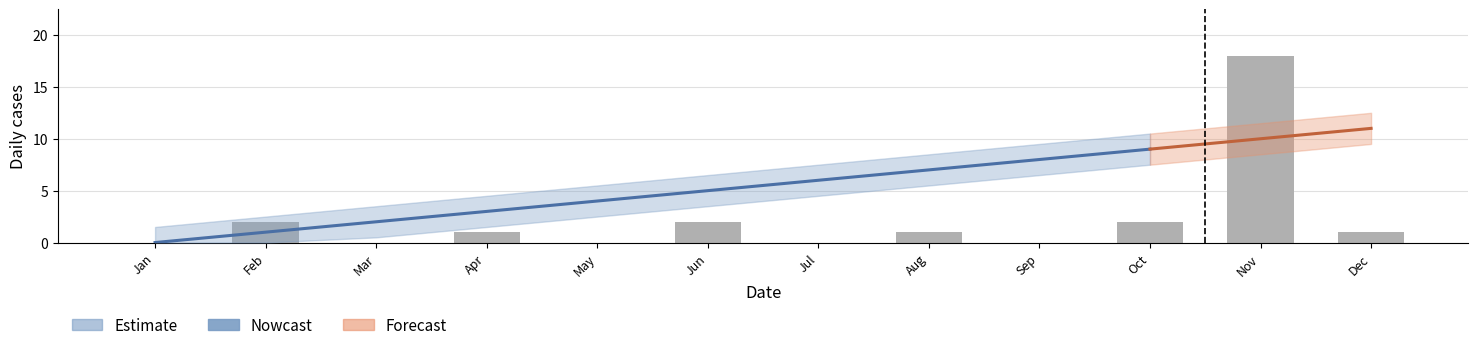

Rank the categories by value from lowest to highest.

Jan, Mar, May, Jul, Sep, Apr, Aug, Dec, Feb, Jun, Oct, Nov